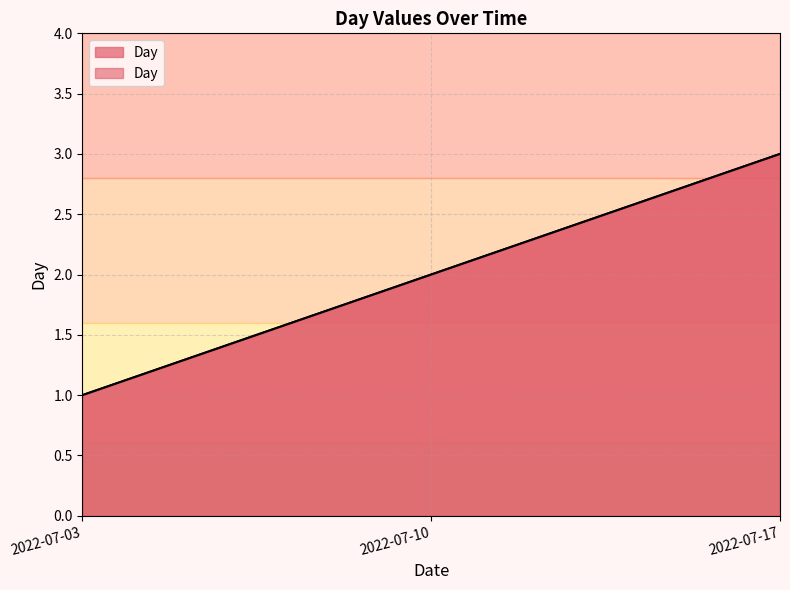

Which label corresponds to the smallest value in the chart?

2022-07-03